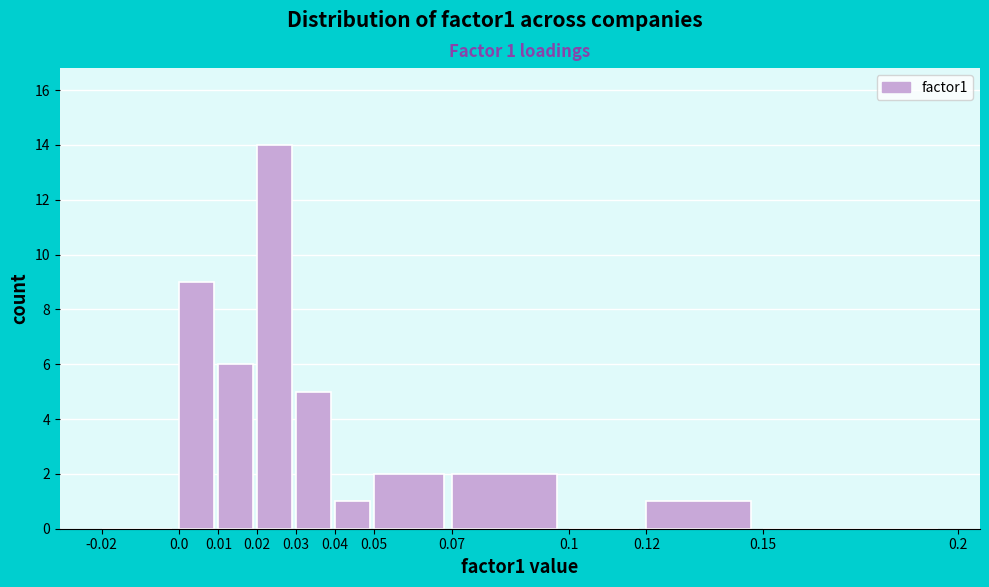

Which range on the x-axis has the tallest bar?

0.02 to 0.03